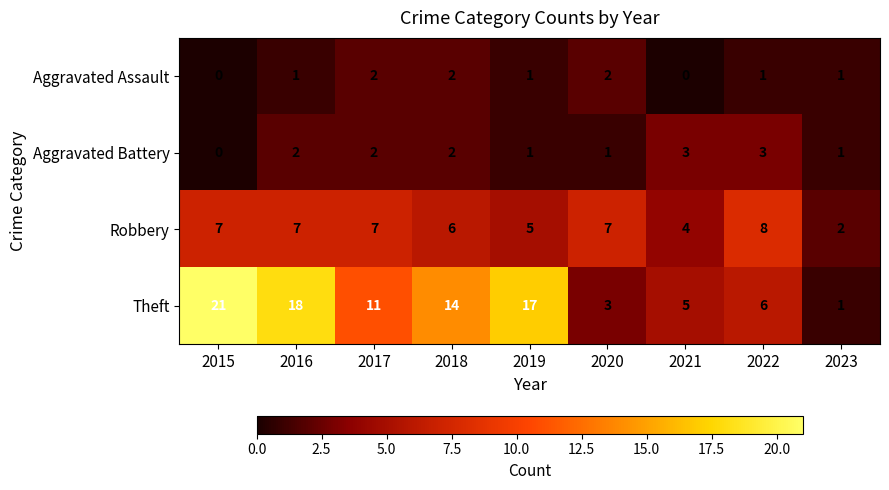

Which category has the highest value across all series?

2015